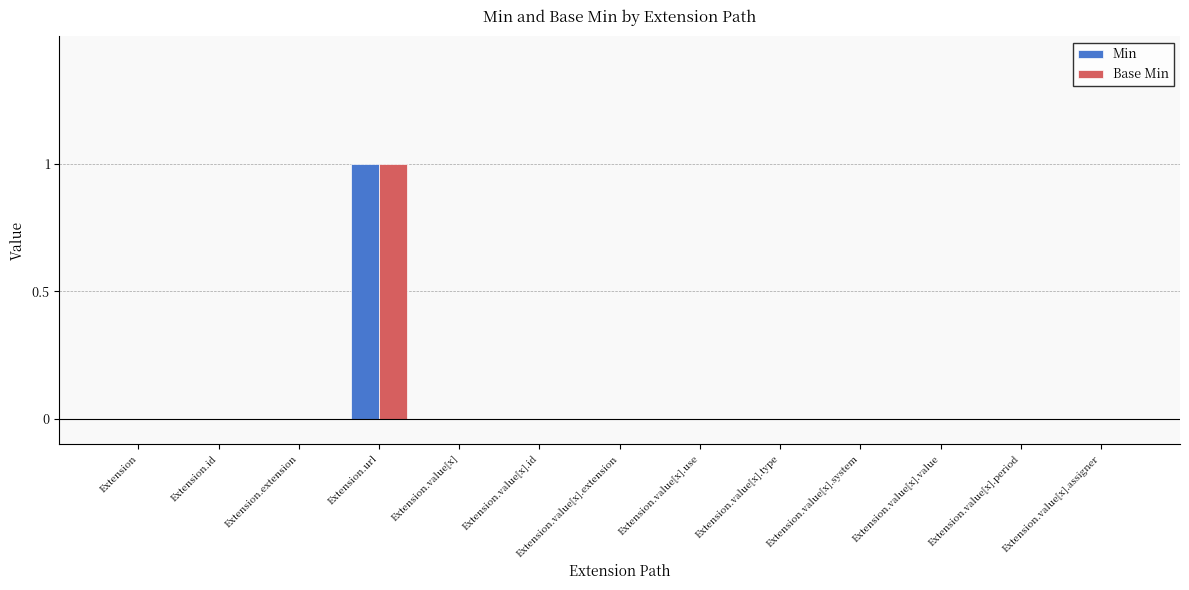

Are the bars horizontal?

No